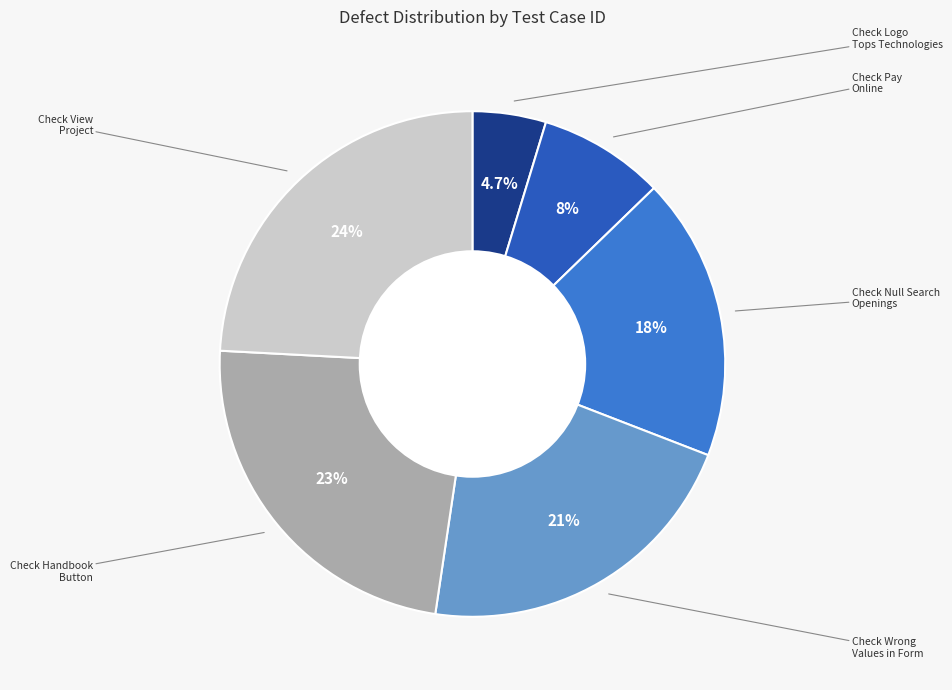

Does any single category account for the majority?

No